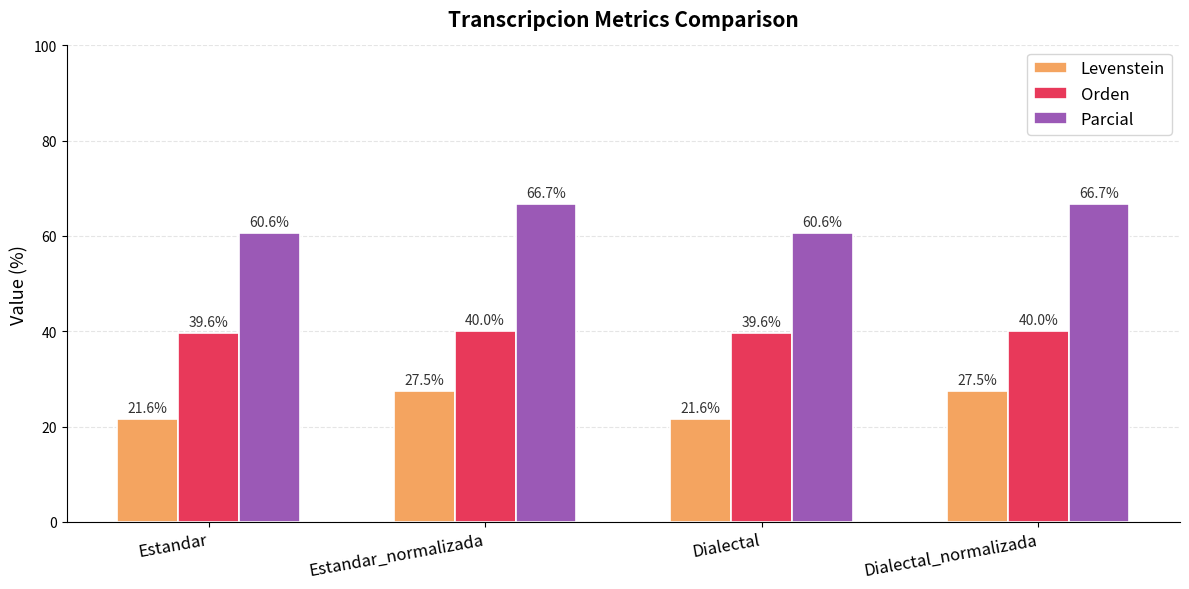

Reading left to right, what are all the values shown in this chart?

Levenstein: Estandar=21.6	Estandar_normalizada=27.5	Dialectal=21.6	Dialectal_normalizada=27.5
Orden: Estandar=39.6	Estandar_normalizada=40.0	Dialectal=39.6	Dialectal_normalizada=40.0
Parcial: Estandar=60.6	Estandar_normalizada=66.7	Dialectal=60.6	Dialectal_normalizada=66.7